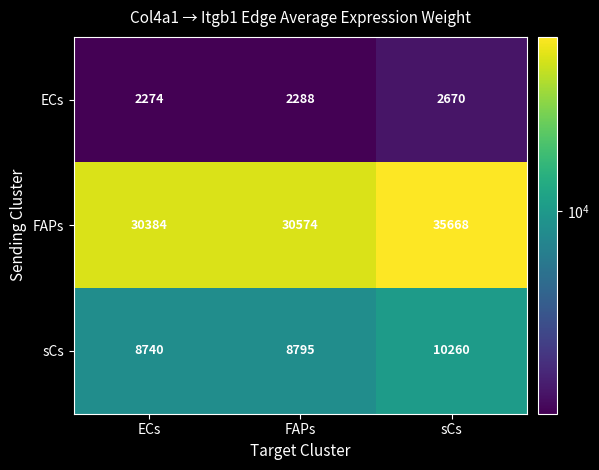

Which label corresponds to the largest value in the chart?

sCs